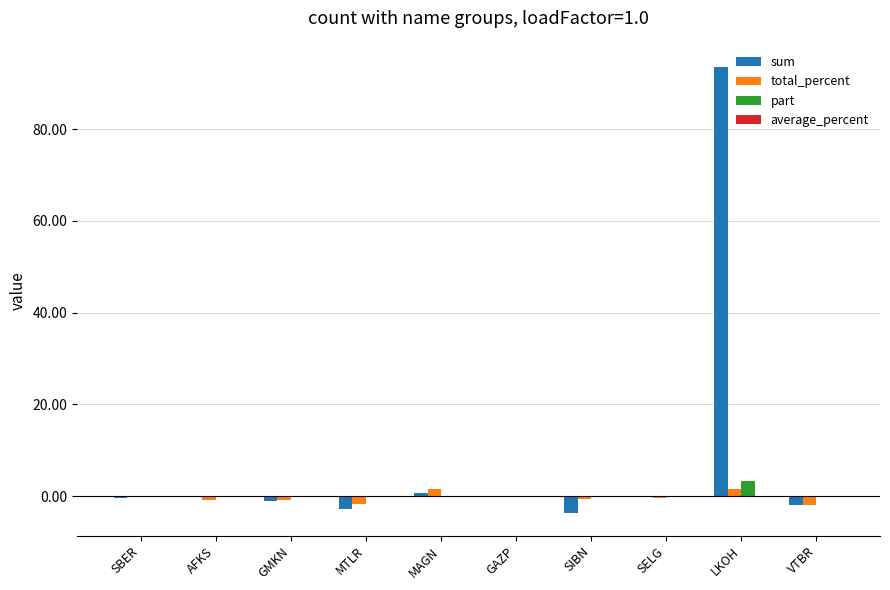

What is the maximum value shown in the chart?

93.5